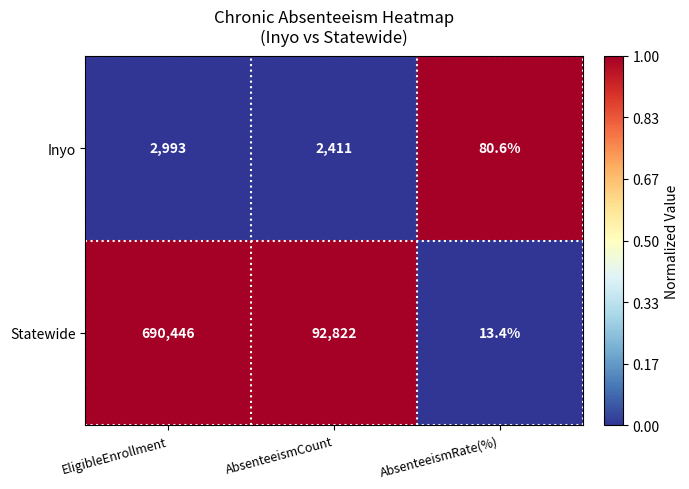

Reading left to right, what are all the values shown in this chart?

Inyo: EligibleEnrollment=2993.0	AbsenteeismCount=2411.0	AbsenteeismRate(%)=80.6
Statewide: EligibleEnrollment=690446.0	AbsenteeismCount=92822.0	AbsenteeismRate(%)=13.4